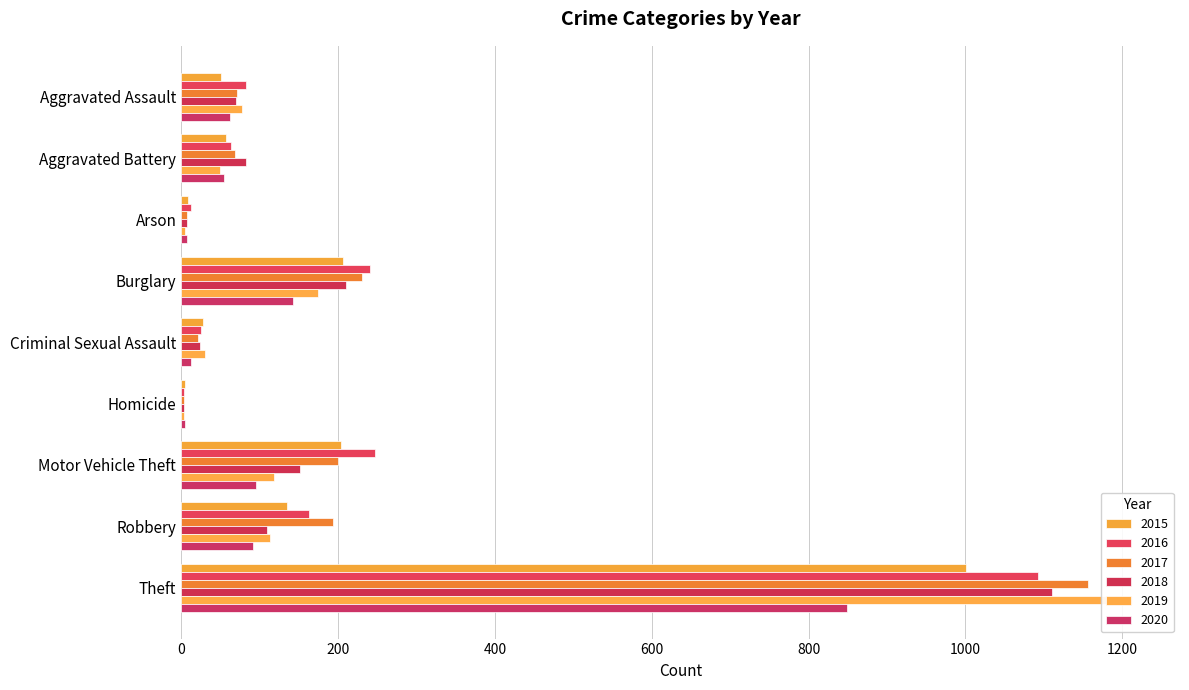

Reading left to right, list all the values displayed in this chart.

2015: Aggravated Assault=51	Aggravated Battery=57	Arson=9	Burglary=206	Criminal Sexual Assault=28	Homicide=5	Motor Vehicle Theft=204	Robbery=135	Theft=1001
2016: Aggravated Assault=82	Aggravated Battery=64	Arson=12	Burglary=241	Criminal Sexual Assault=25	Homicide=4	Motor Vehicle Theft=247	Robbery=163	Theft=1092
2017: Aggravated Assault=71	Aggravated Battery=69	Arson=7	Burglary=231	Criminal Sexual Assault=22	Homicide=4	Motor Vehicle Theft=200	Robbery=193	Theft=1156
2018: Aggravated Assault=70	Aggravated Battery=82	Arson=7	Burglary=210	Criminal Sexual Assault=24	Homicide=4	Motor Vehicle Theft=152	Robbery=110	Theft=1111
2019: Aggravated Assault=78	Aggravated Battery=50	Arson=5	Burglary=175	Criminal Sexual Assault=30	Homicide=4	Motor Vehicle Theft=118	Robbery=113	Theft=1213
2020: Aggravated Assault=62	Aggravated Battery=55	Arson=7	Burglary=143	Criminal Sexual Assault=13	Homicide=5	Motor Vehicle Theft=95	Robbery=92	Theft=849